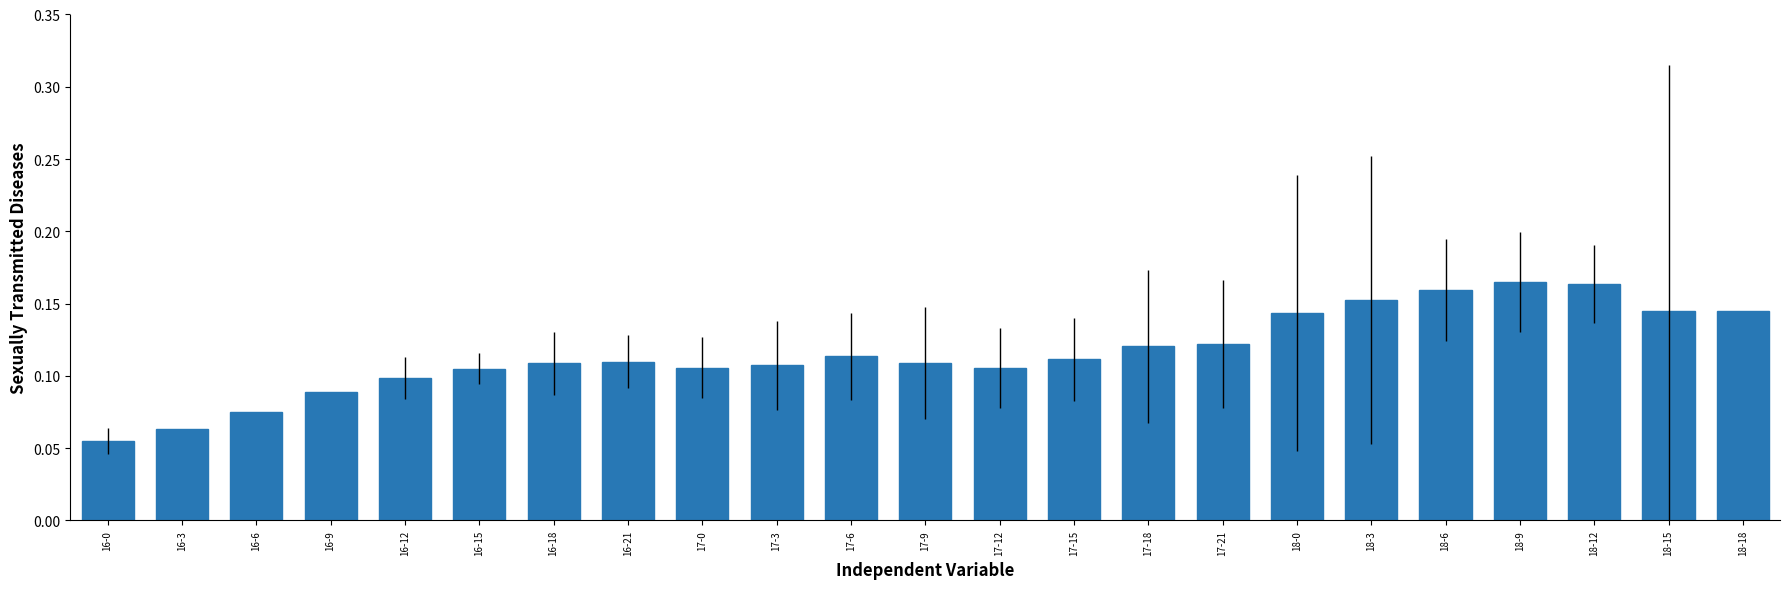

What position from the left is 16-6?

3